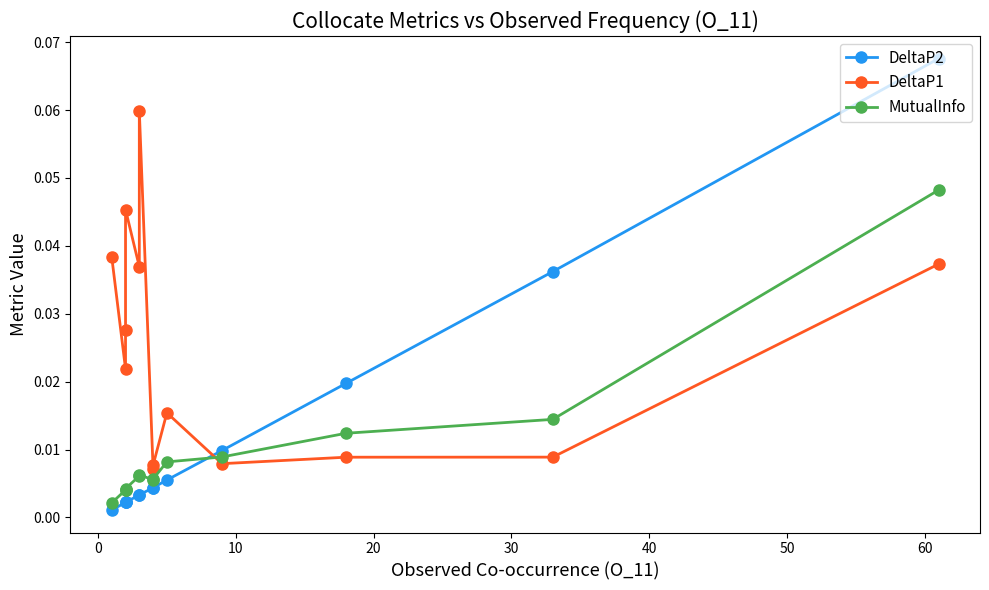

What is the sum of all DeltaP1 values?

0.3